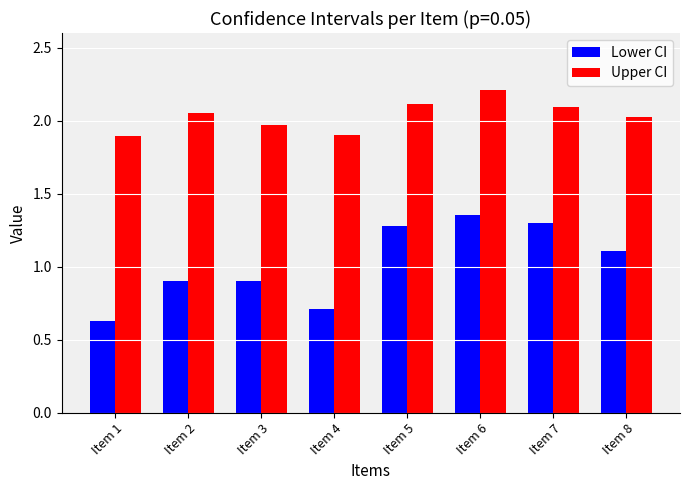

What is the difference between the Lower CI values at Item 7 and Item 1?

0.7